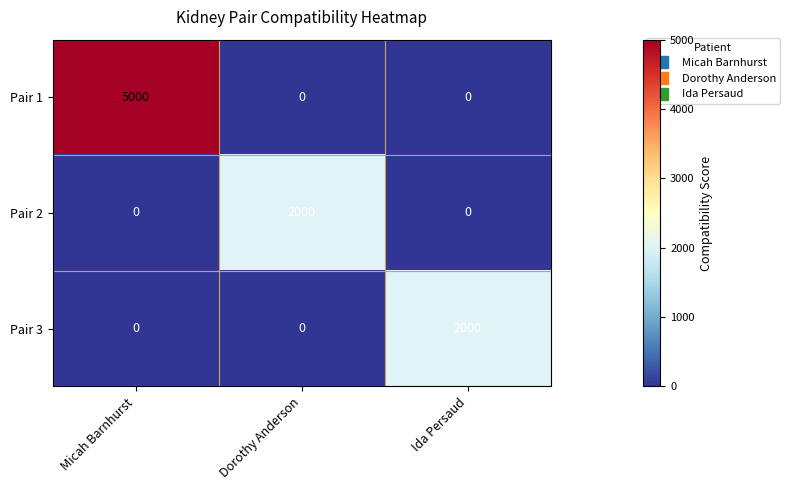

Reading left to right, list all the values displayed in this chart.

Pair 1: 5000	0	0
Pair 2: 0	2000	0
Pair 3: 0	0	2000